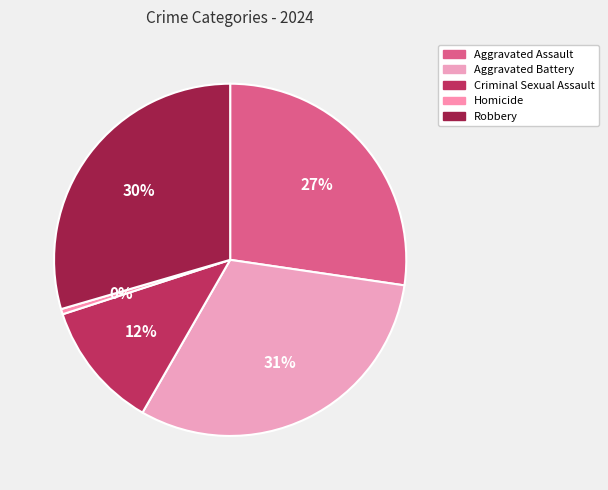

Rank the categories by value from lowest to highest.

Homicide, Criminal Sexual Assault, Aggravated Assault, Robbery, Aggravated Battery